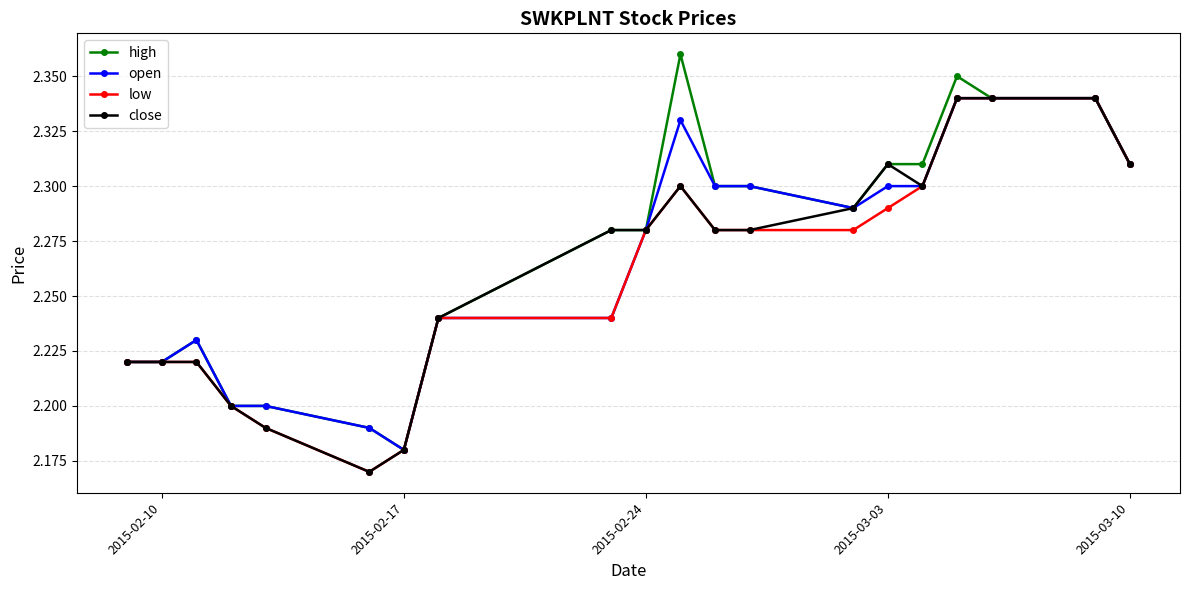

At how many categories does at least one series exceed 2?

20